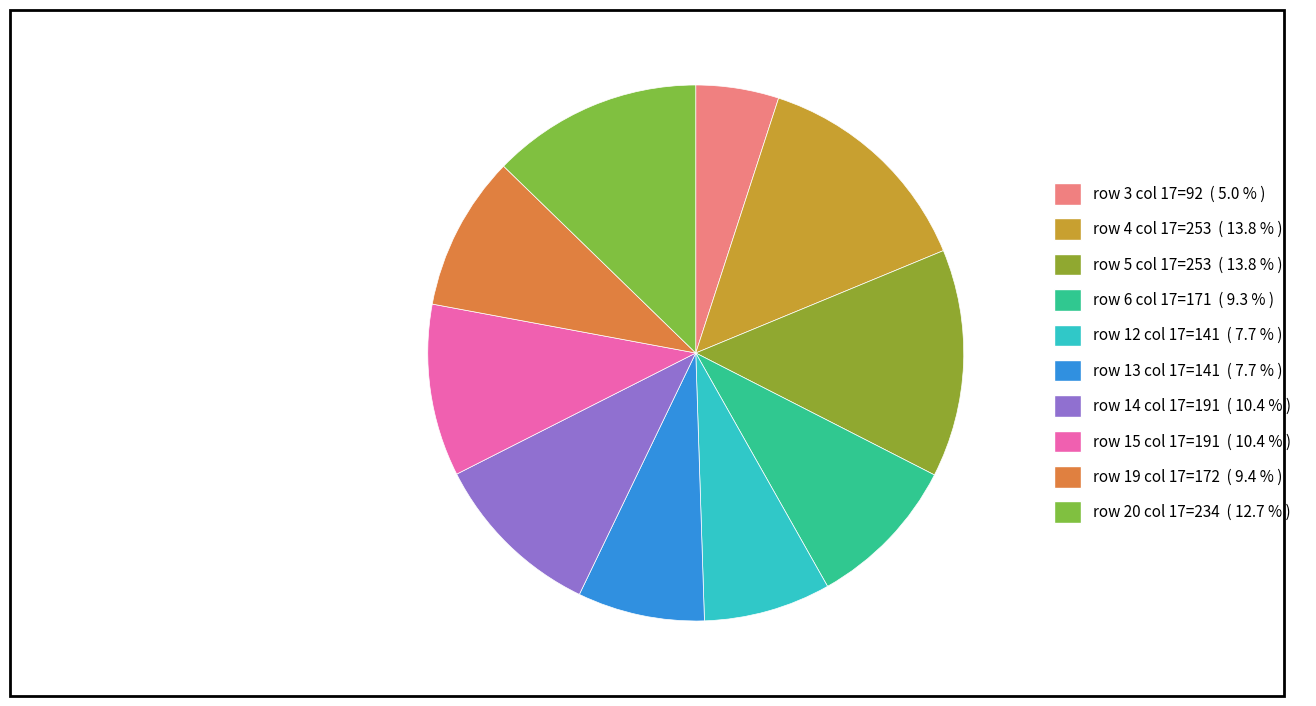

How many segments does this pie chart have?

10